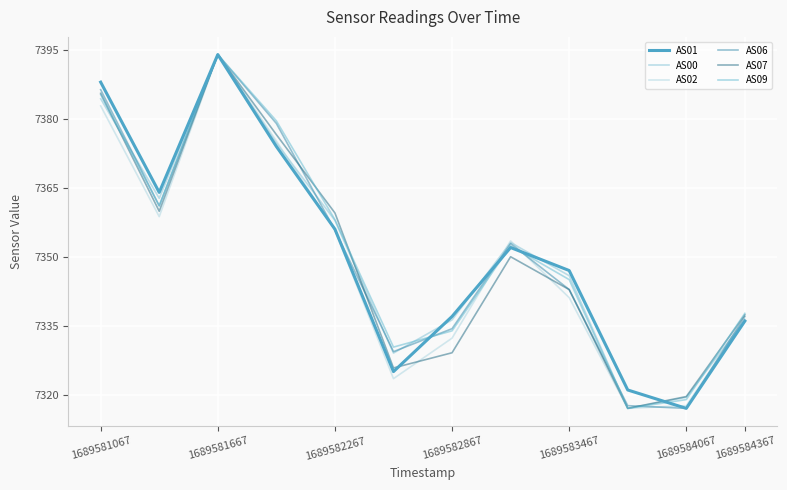

How many times do AS06 and AS01 cross each other?

5